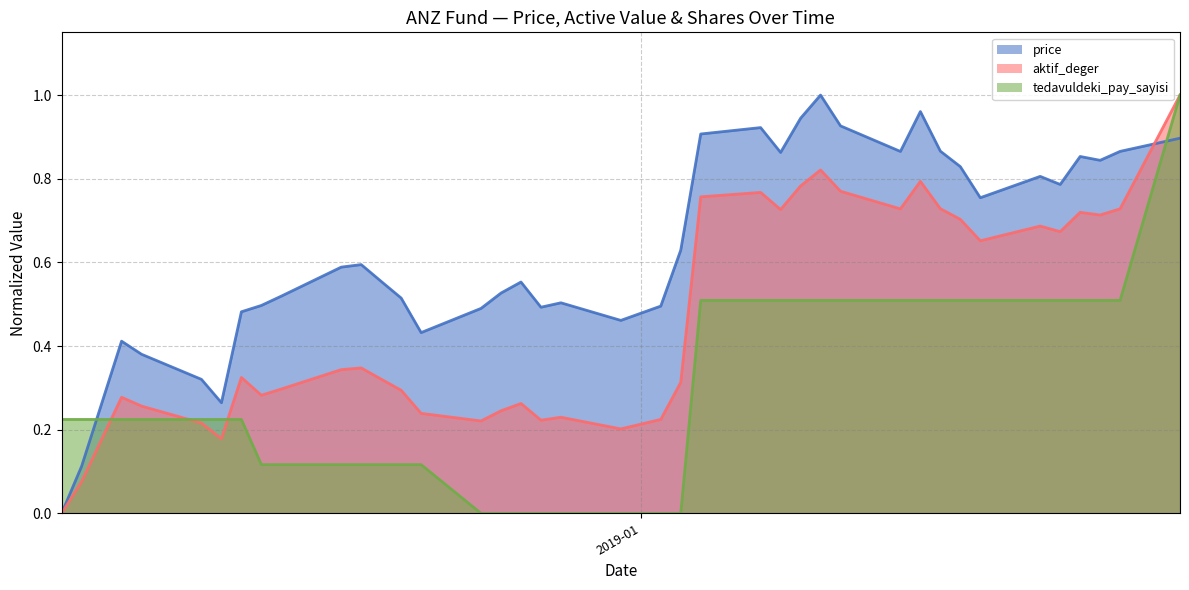

Count the number of categories in the chart.

40